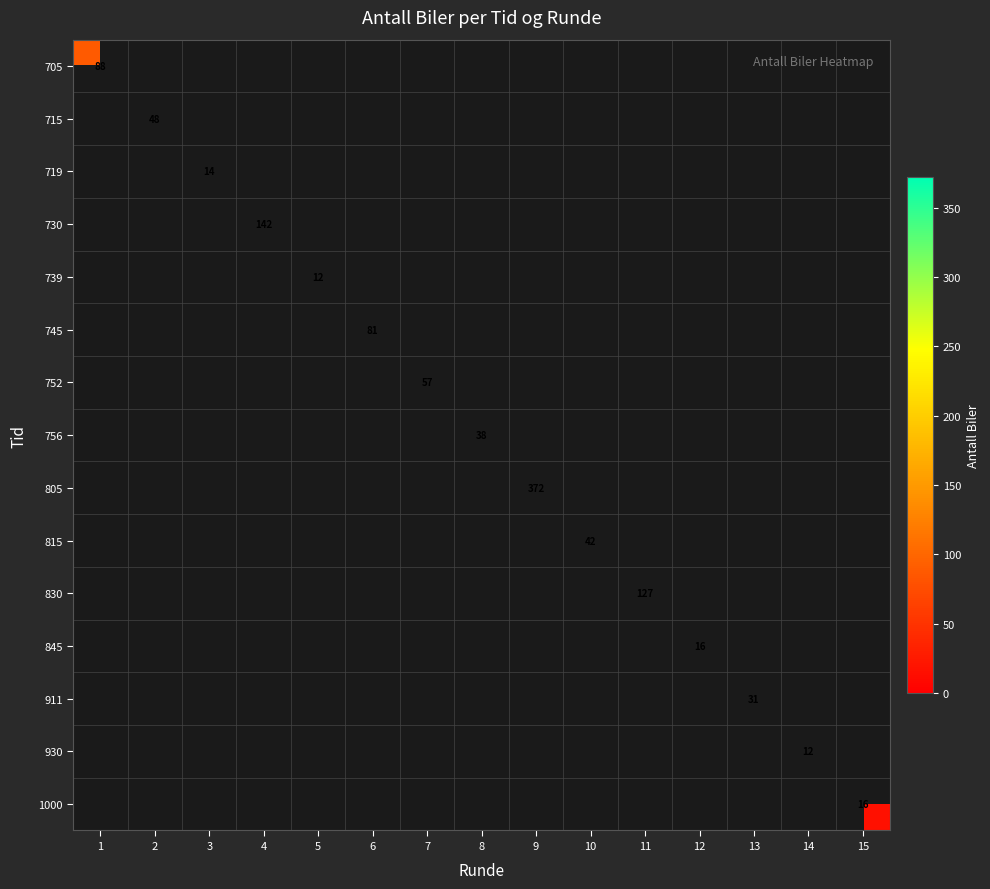

At how many categories does at least one series exceed 234?

1